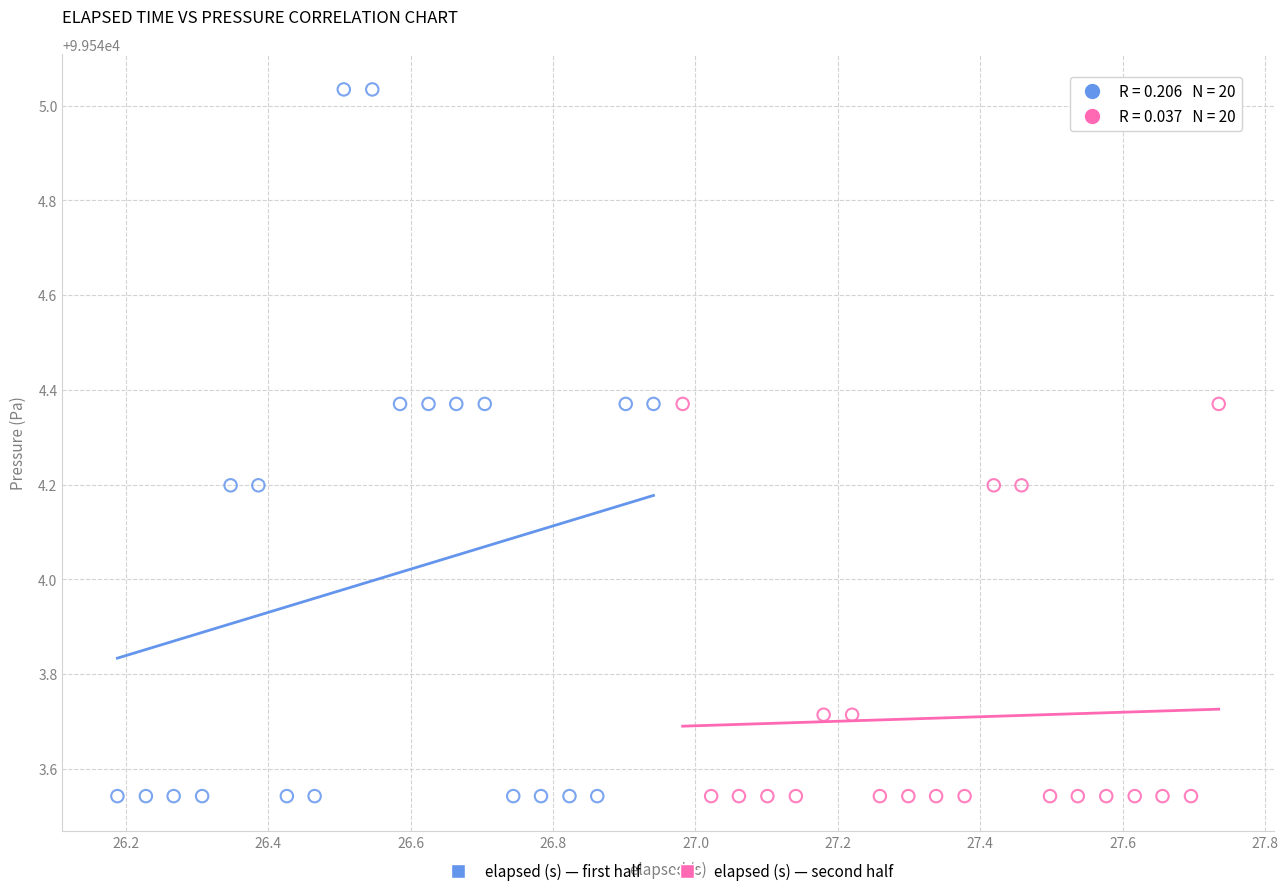

Which series has the widest spread of Y values?

elapsed (s) — first half